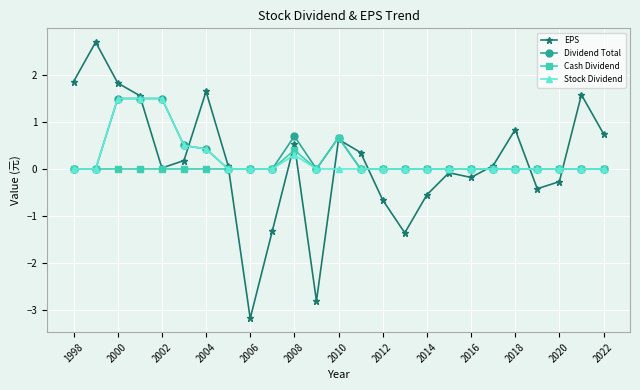

At how many categories does at least one series exceed 1?

7